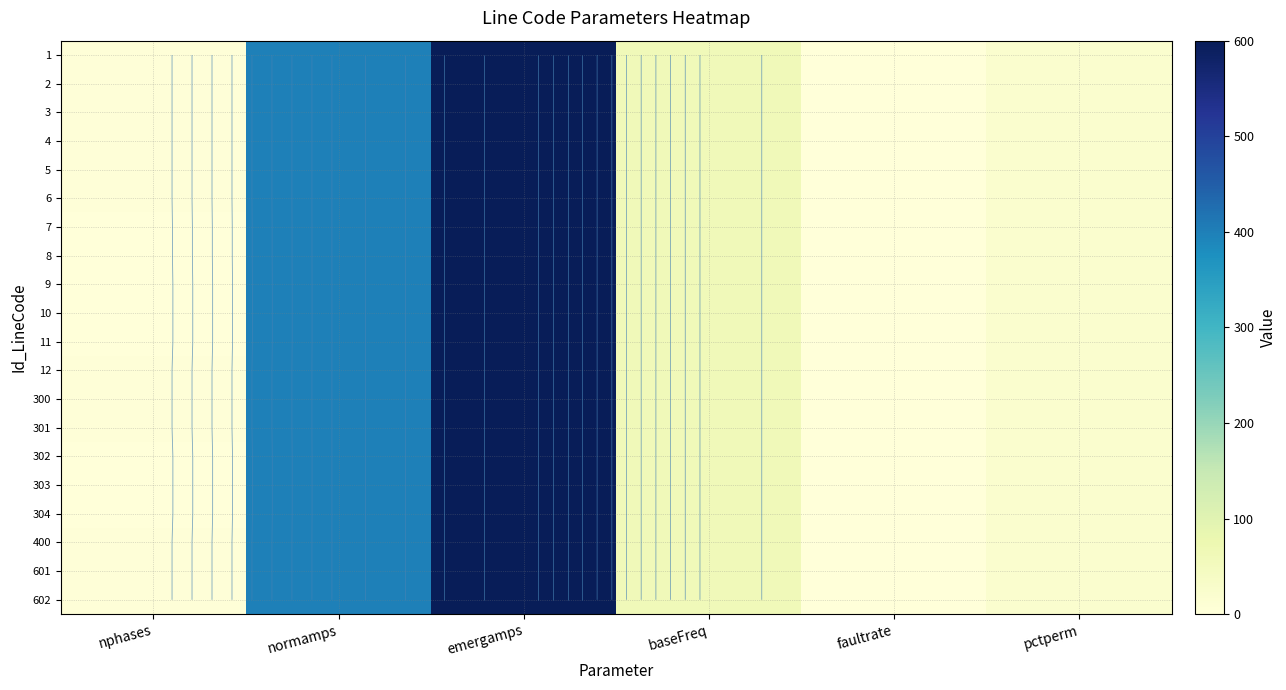

What is the lowest value of the 8 series?

0.1